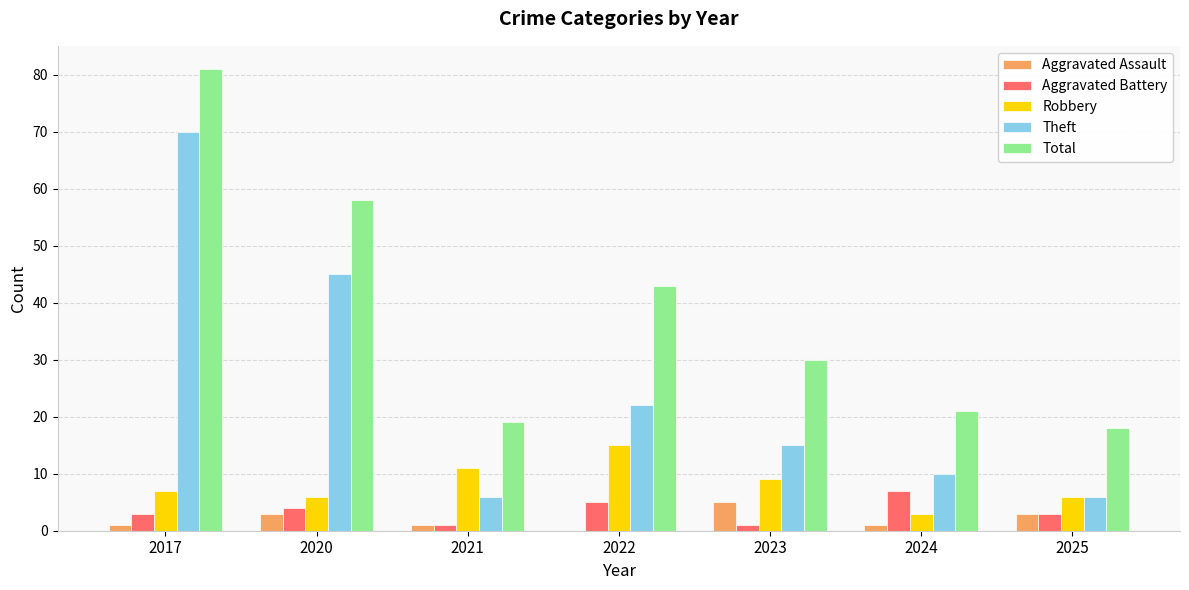

Is the value of Total at 2022 greater than the value of Aggravated Battery at 2024?

Yes